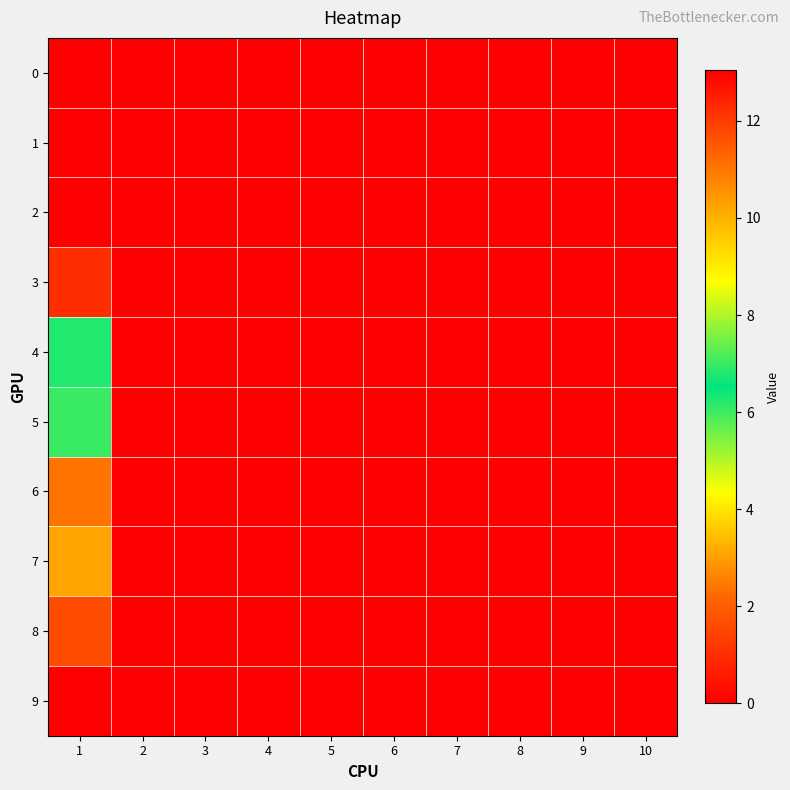

Reading left to right, list all the values displayed in this chart.

0: 1=0.0	2=0.0	3=0.0	4=0.0	5=0.0	6=0.0	7=0.0	8=0.0	9=0.0	10=0.0
1: 1=0.0	2=0.0	3=0.0	4=0.0	5=0.0	6=0.0	7=0.0	8=0.0	9=0.0	10=0.0
2: 1=0.0	2=0.0	3=0.0	4=0.0	5=0.0	6=0.0	7=0.0	8=0.0	9=0.0	10=0.0
3: 1=1.0	2=0.0	3=0.0	4=0.0	5=0.0	6=0.0	7=0.0	8=0.0	9=0.0	10=0.0
4: 1=6.8	2=0.0	3=0.0	4=0.0	5=0.0	6=0.0	7=0.0	8=0.0	9=0.0	10=0.0
5: 1=6.0	2=0.0	3=0.0	4=0.0	5=0.0	6=0.0	7=0.0	8=0.0	9=0.0	10=0.0
6: 1=11.0	2=0.0	3=0.0	4=0.0	5=0.0	6=0.0	7=0.0	8=0.0	9=0.0	10=0.0
7: 1=10.2	2=0.0	3=0.0	4=0.0	5=0.0	6=0.0	7=0.0	8=0.0	9=0.0	10=0.0
8: 1=11.7	2=0.0	3=0.0	4=0.0	5=0.0	6=0.0	7=0.0	8=0.0	9=0.0	10=0.0
9: 1=13.0	2=0.0	3=0.0	4=0.0	5=0.0	6=0.0	7=0.0	8=0.0	9=0.0	10=0.0